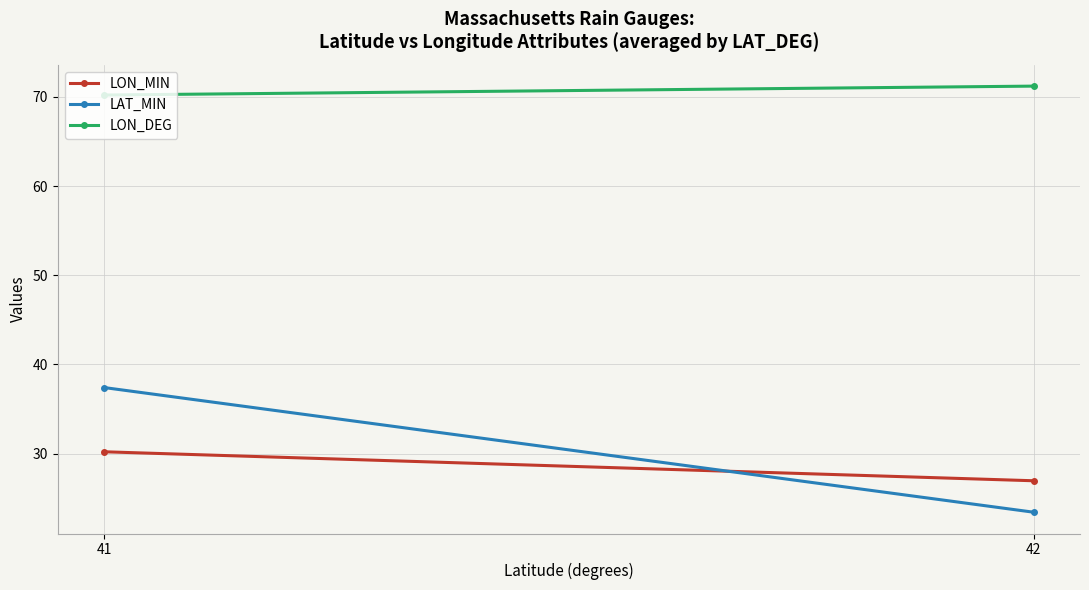

Which series has the largest total across all categories?

LON_DEG